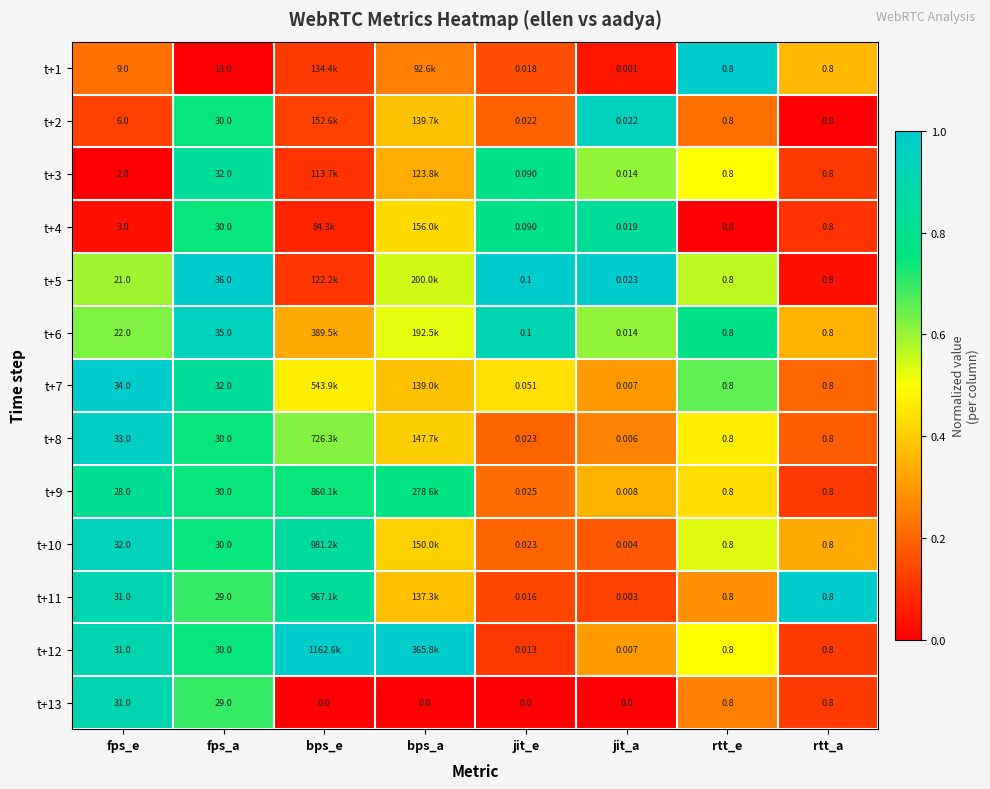

Rank the categories by t+5 value from lowest to highest.

rtt_a, bps_e, bps_a, rtt_e, fps_e, fps_a, jit_e, jit_a